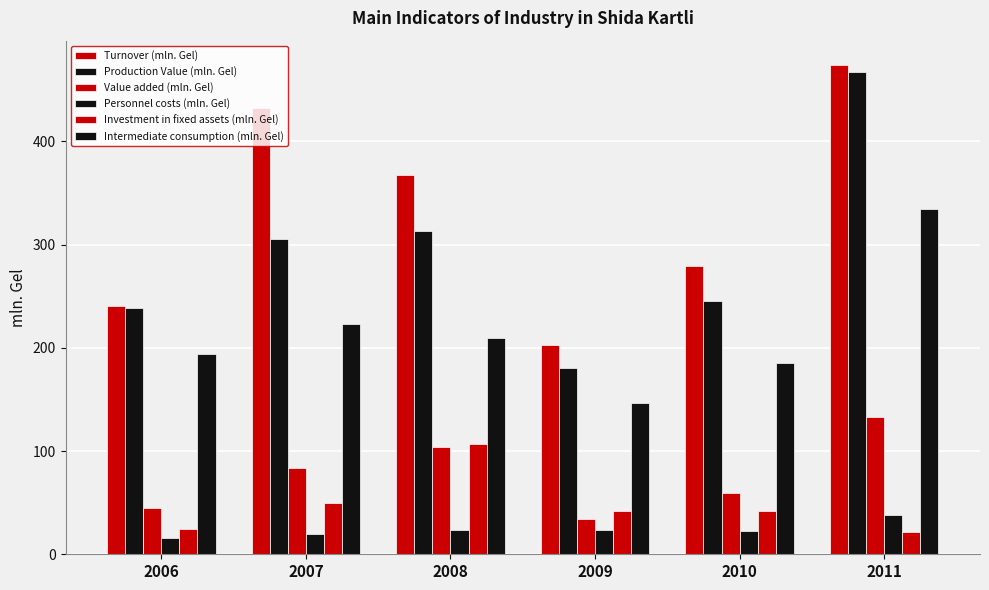

List the labels in order of Intermediate consumption (mln. Gel) value, smallest first.

2009, 2010, 2006, 2008, 2007, 2011